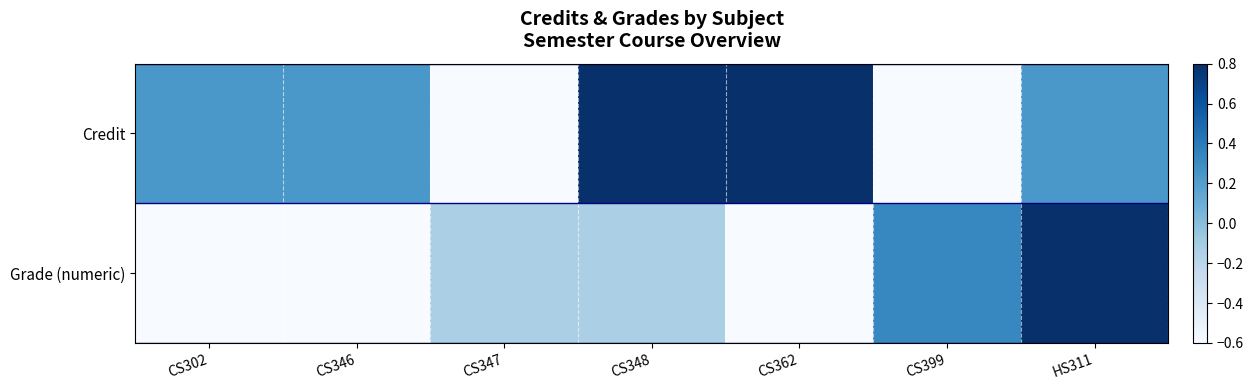

List the series in order of their peak value, highest first.

Credit, Grade (numeric)